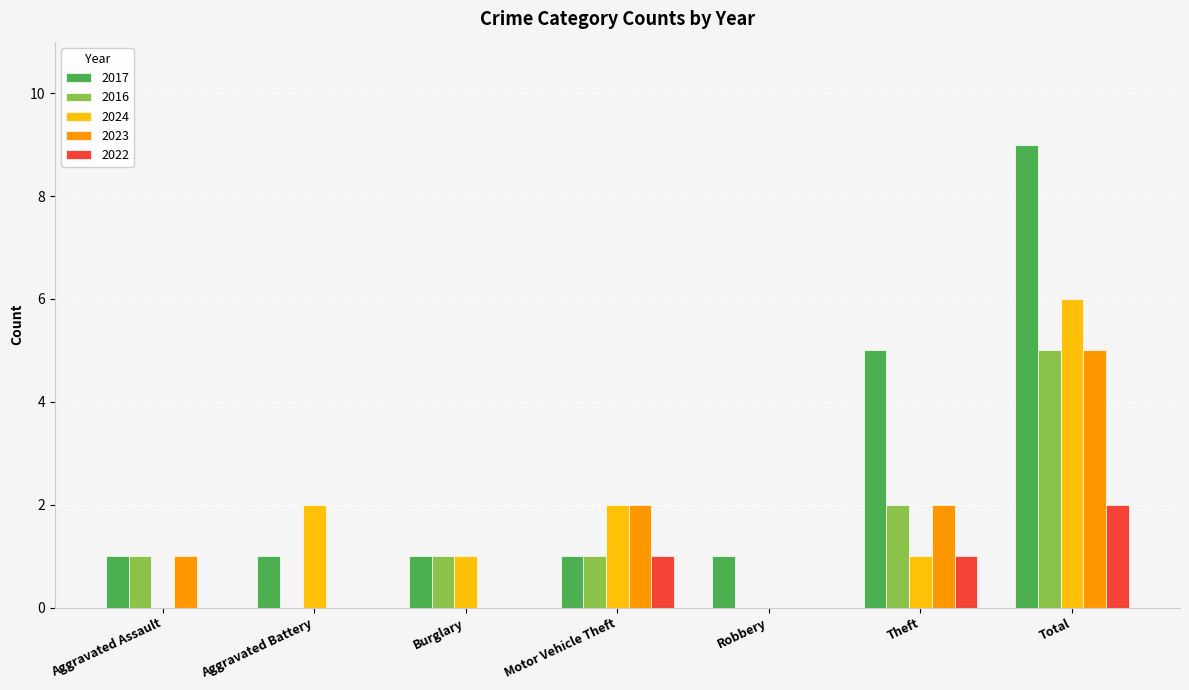

What is the approximate value of 2016 at Total?

5